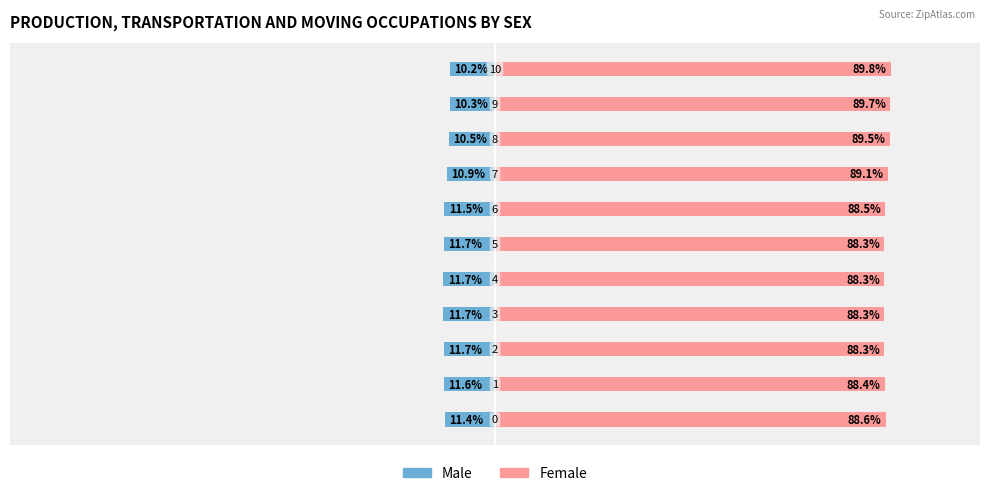

Which series has the largest range (max minus min)?

Female